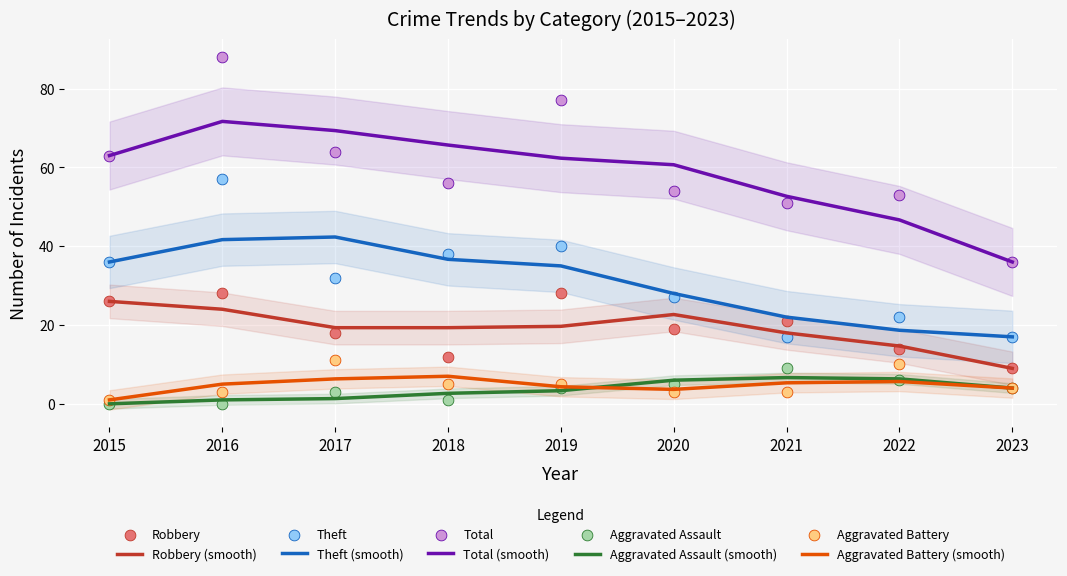

What are all the series names shown in the legend?

Robbery, Theft, Total, Aggravated Assault, Aggravated Battery